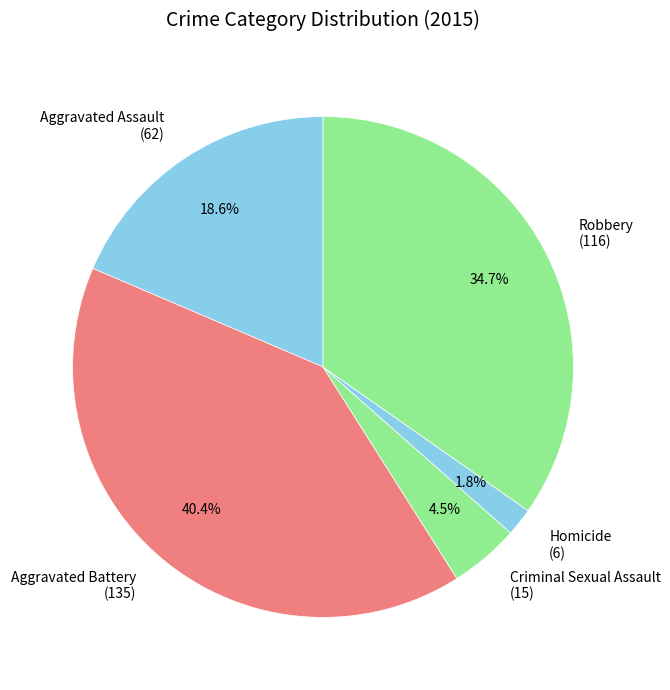

Combined, what portion of the pie is Aggravated Battery and Criminal Sexual Assault?

44.9%